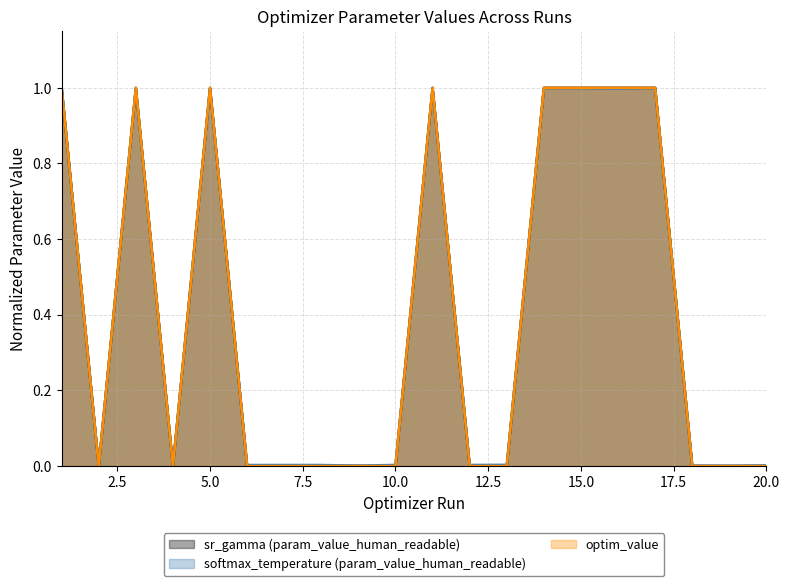

Which series has the largest range (max minus min)?

optim_value